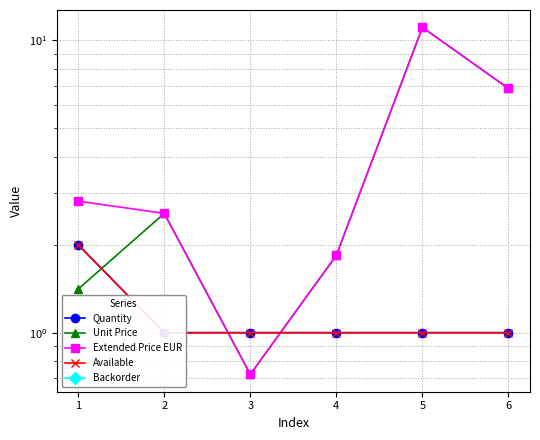

In Extended Price EUR, how many points are lower than both neighbors (excluding endpoints)?

1